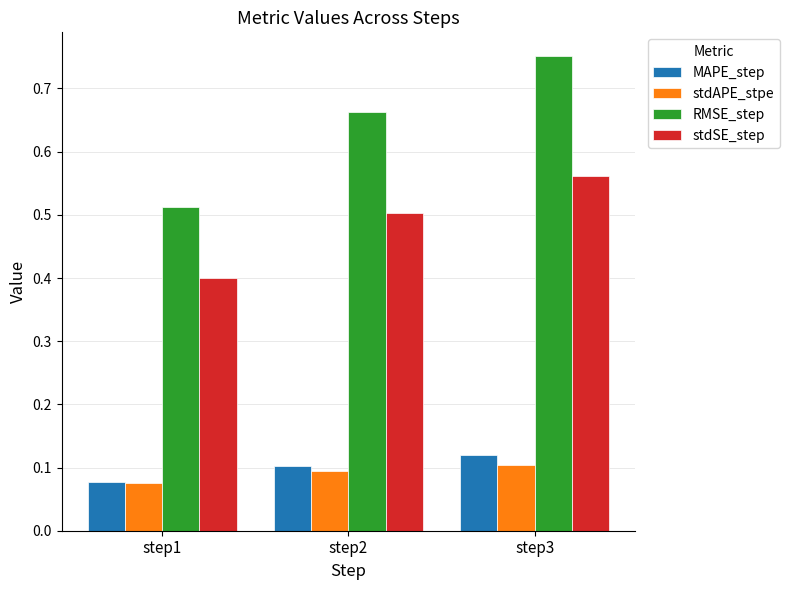

The stdSE_step series shows 0.4 at step1. True or false?

True